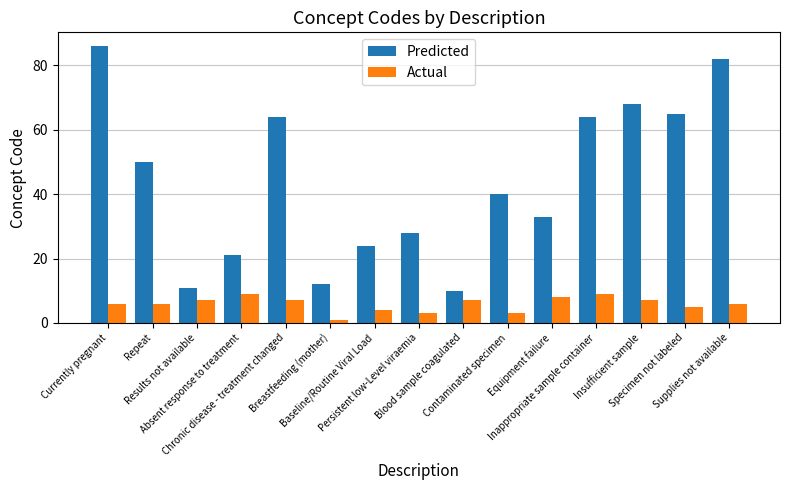

True or false: Actual has a value of 12 at Insufficient sample.

False